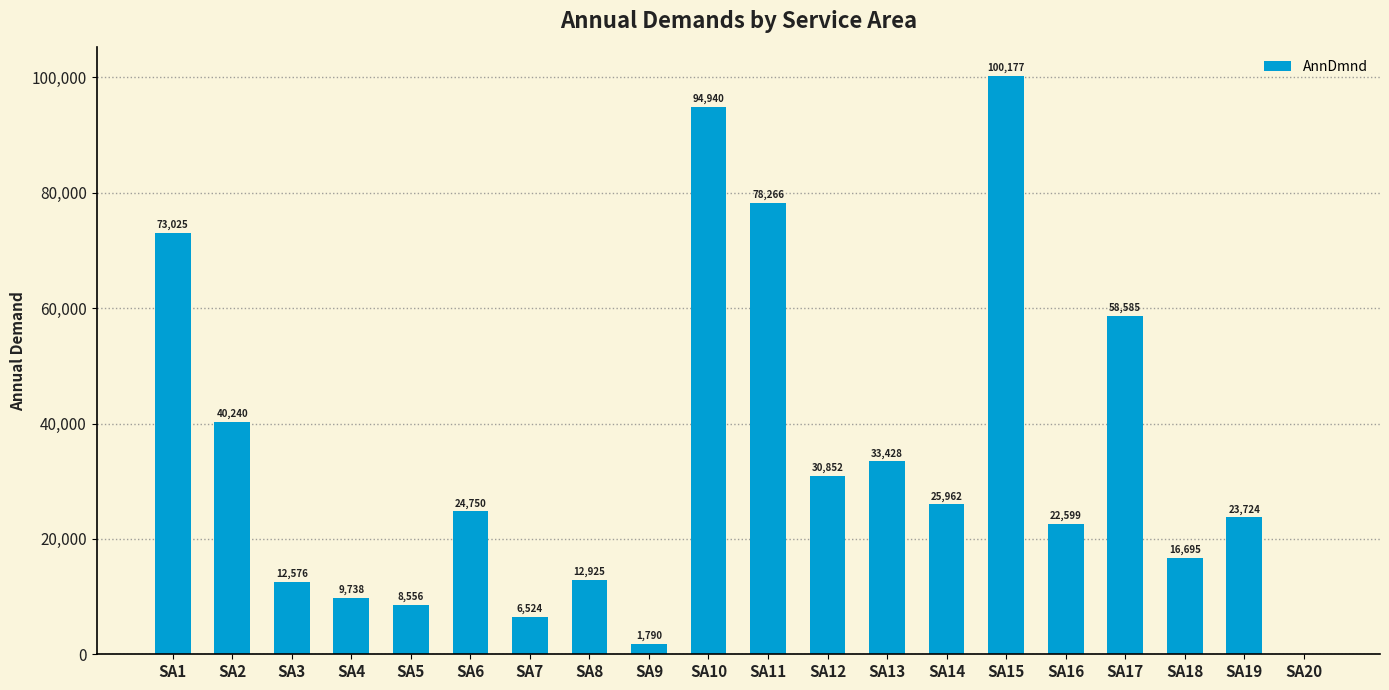

Where does the data first go above 24750?

SA1